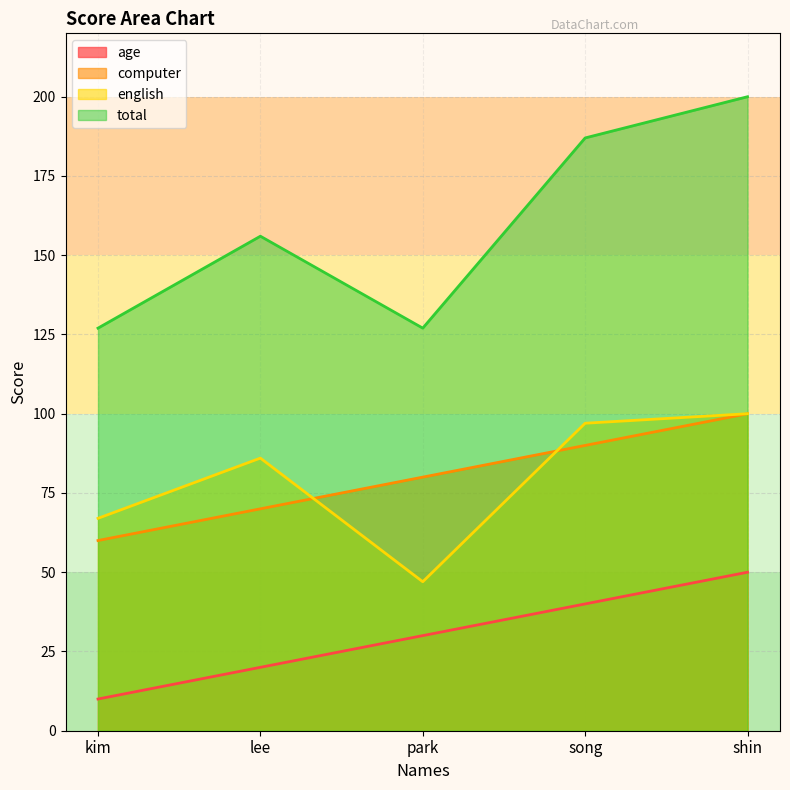

What is the smallest value displayed?

10